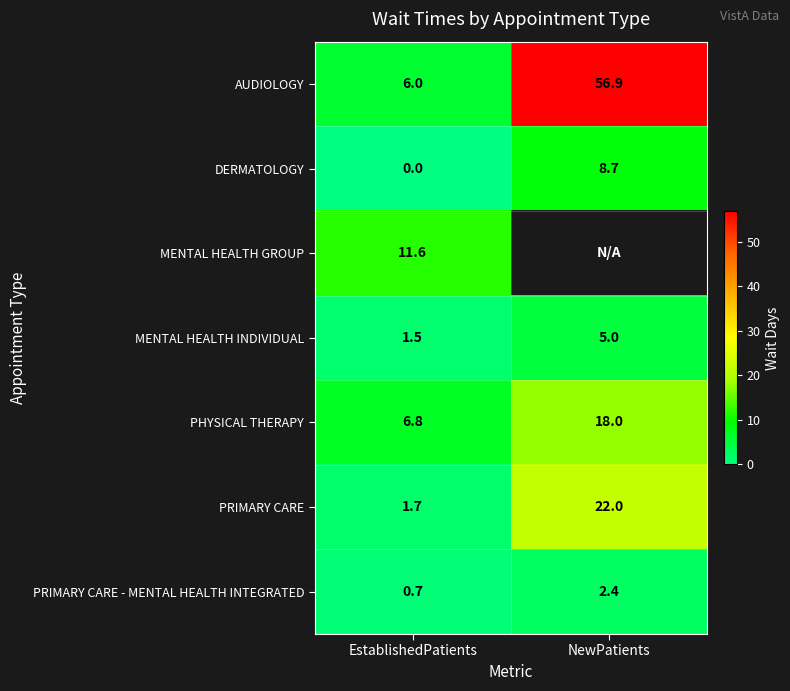

What is the difference between the highest and lowest values at EstablishedPatients?

11.6